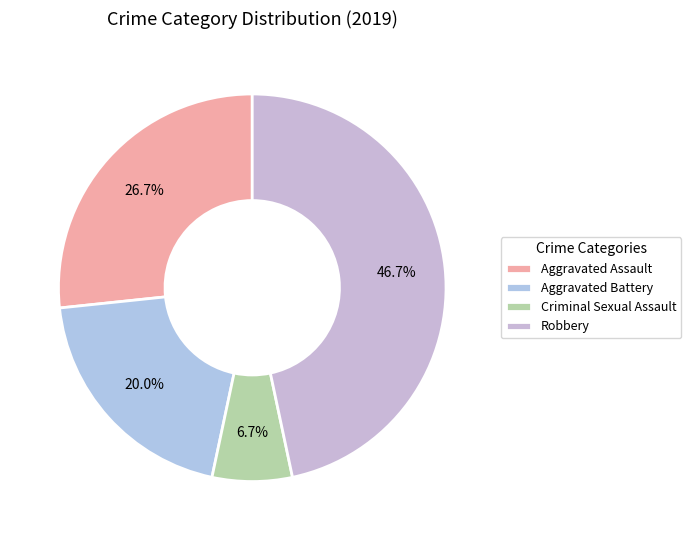

Is it true that Aggravated Battery is 27% of the pie?

False